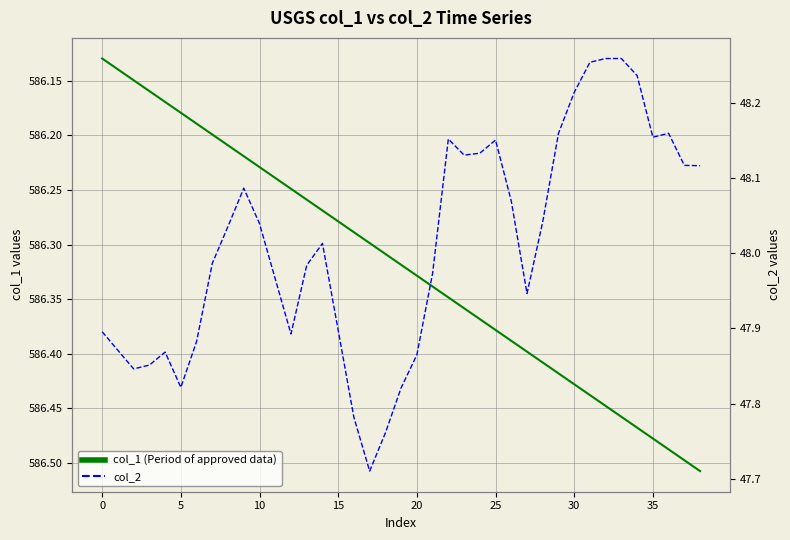

True or false: col_2 and col_1 (Period of approved data) intersect in this chart.

False